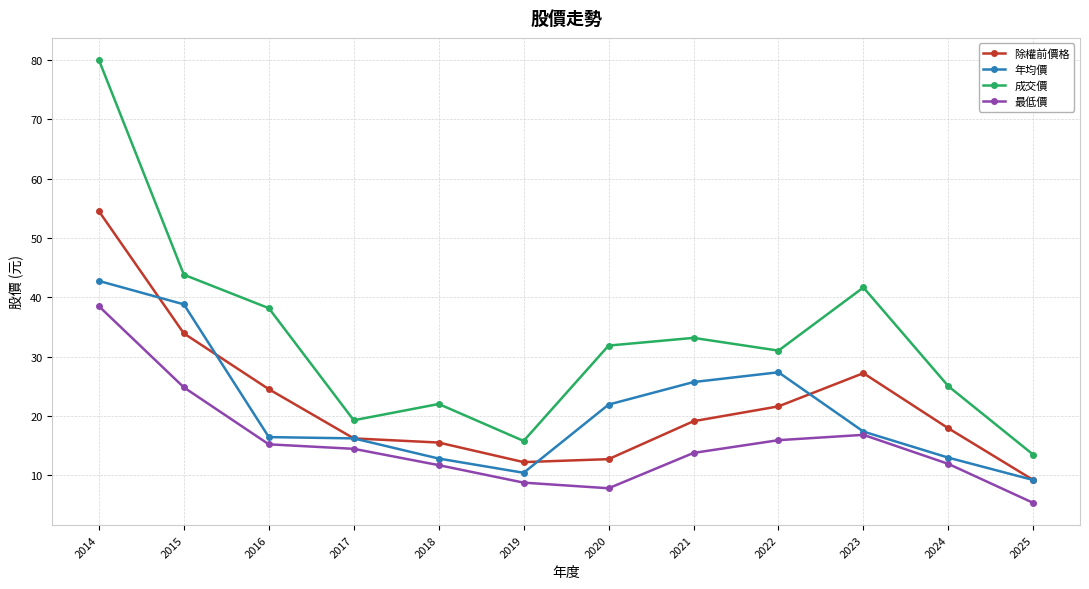

What is the difference between the 年均價 values at 2017 and 2018?

3.4